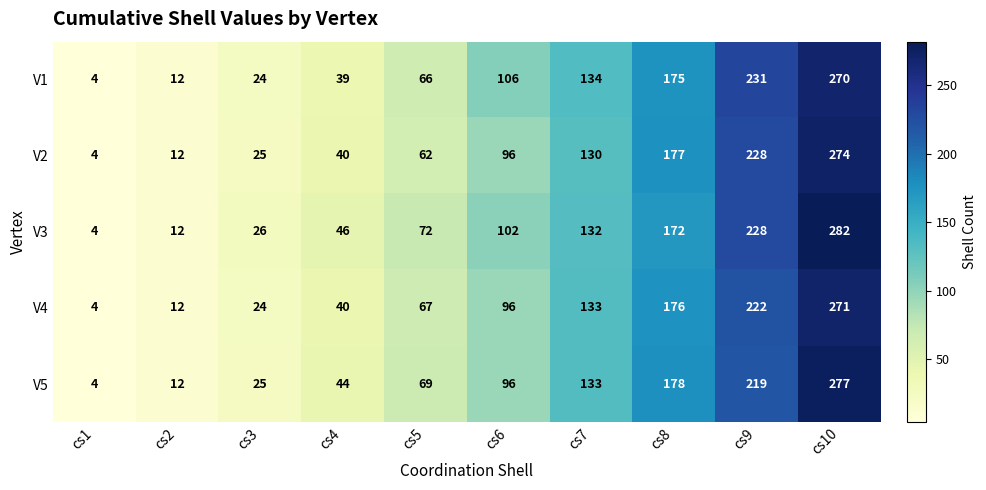

At which category does the chart reach its peak across all series?

cs10